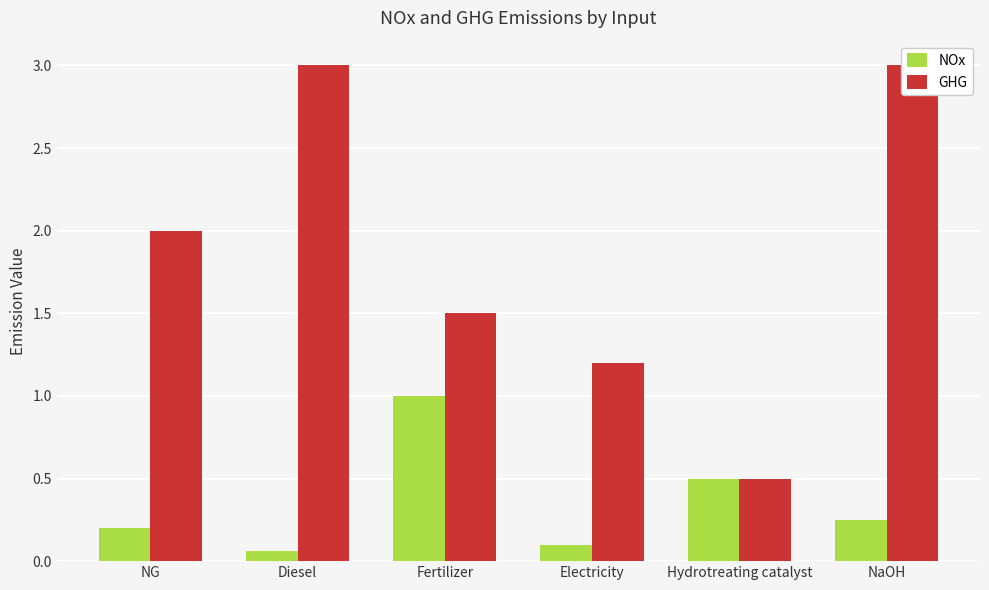

At which label does NOx reach its minimum?

Diesel